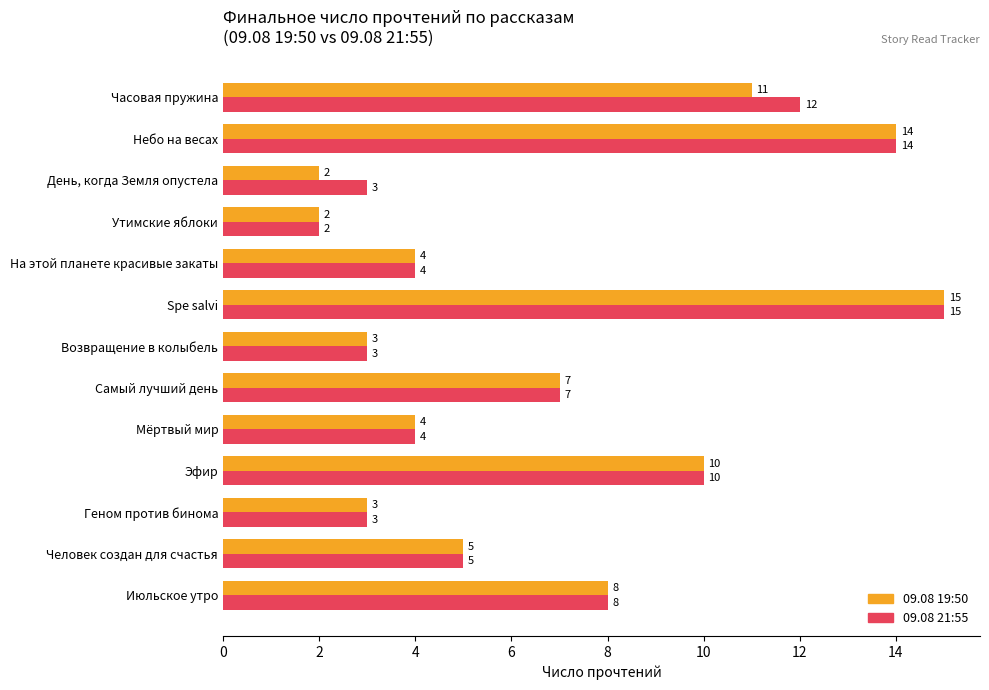

What is the highest value of the 09.08 21:55 series?

15